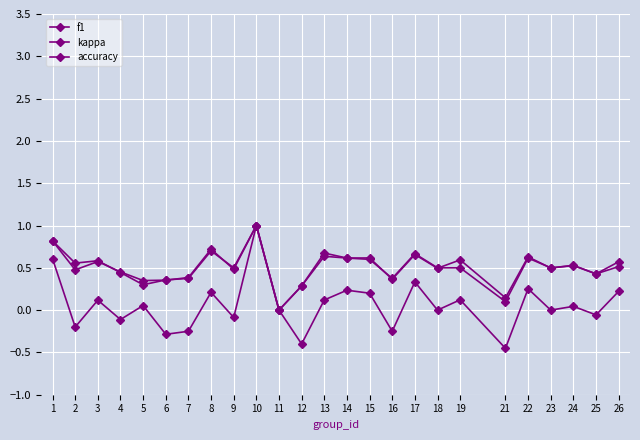

Is this an area chart (filled region under the line)?

No